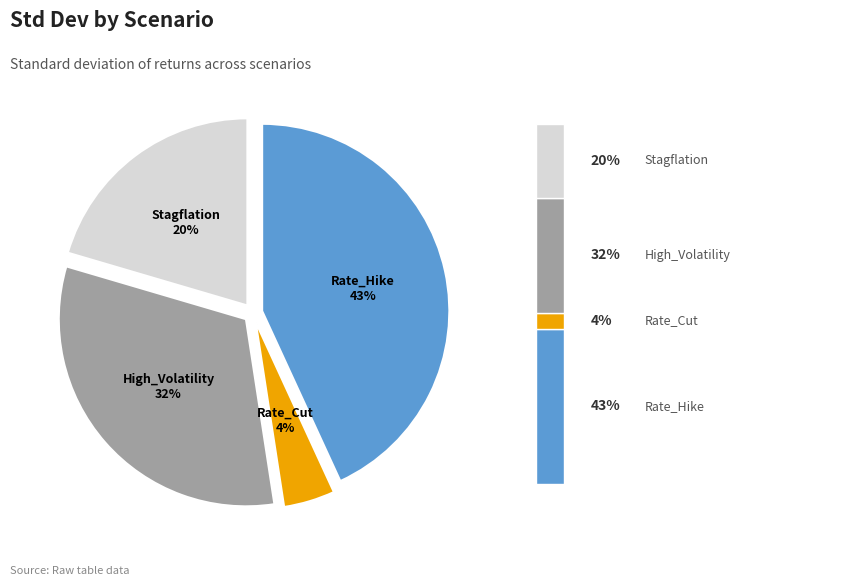

Is there any slice that represents more than half of the pie?

No